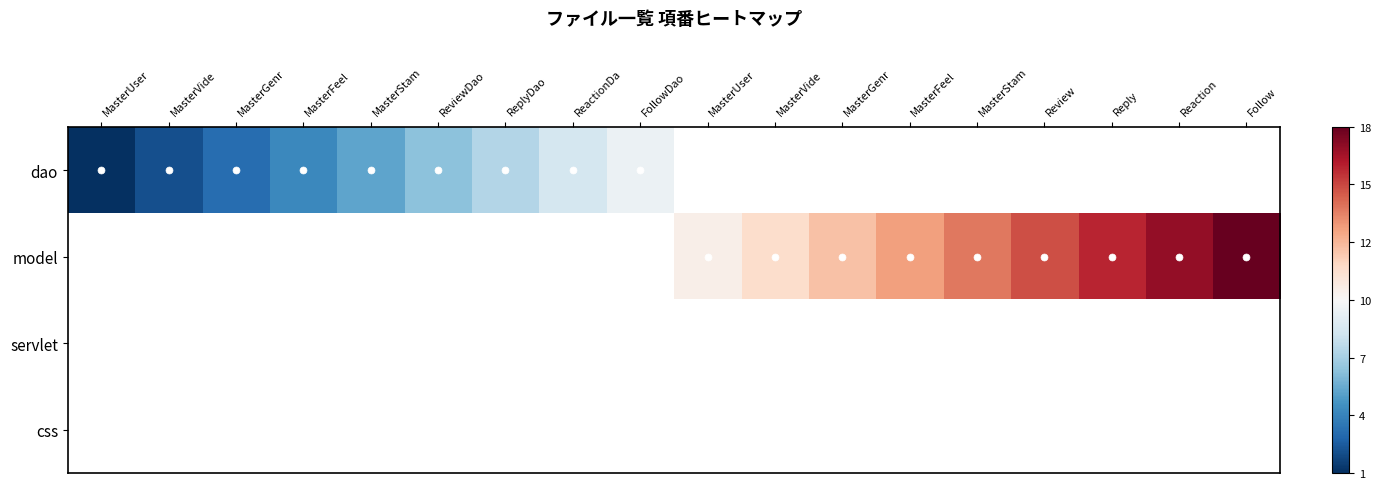

Is the value of dao at ReactionDa greater than the value of model at Reaction?

No